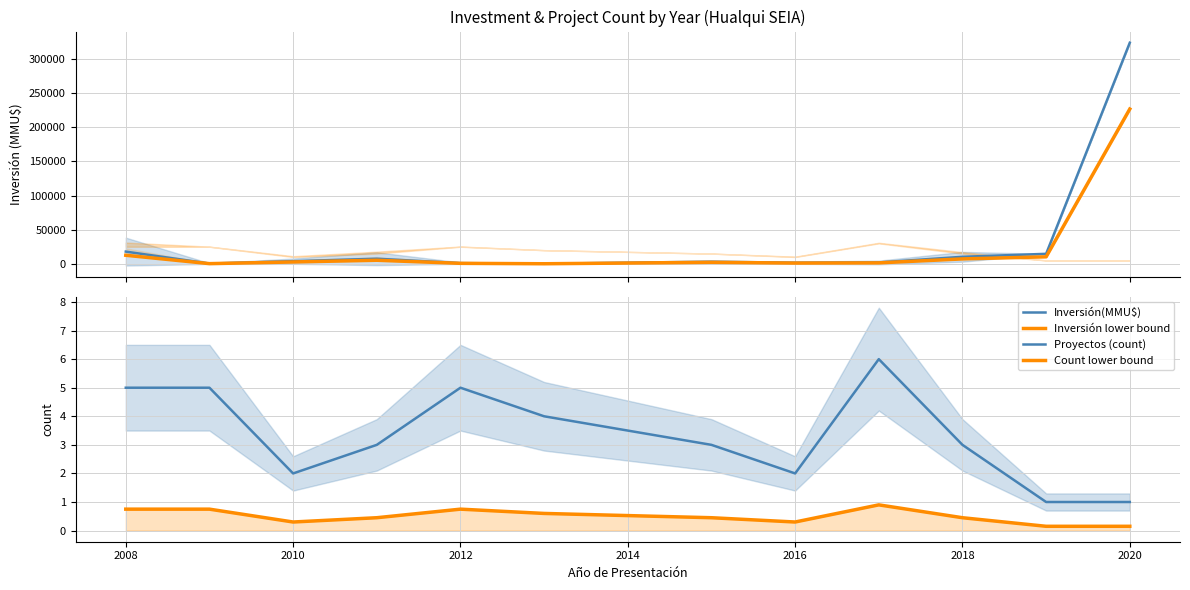

What is the difference between the maximum and minimum values in the Count lower bound series?

0.7